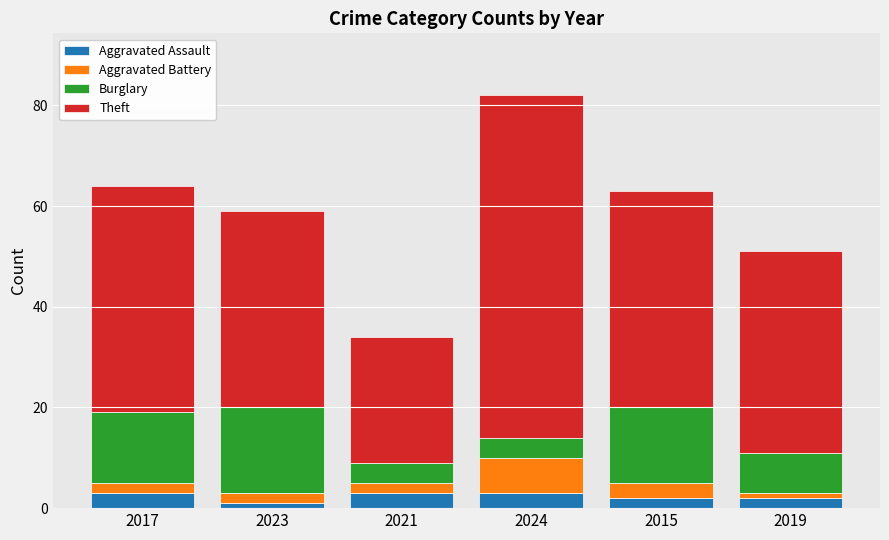

What is the approximate value of Aggravated Assault at 2019?

2